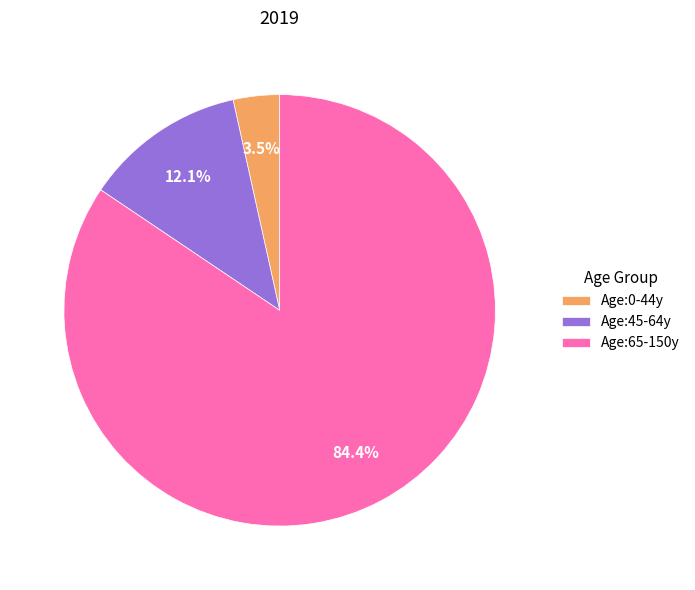

Count the number of slices in the pie.

3